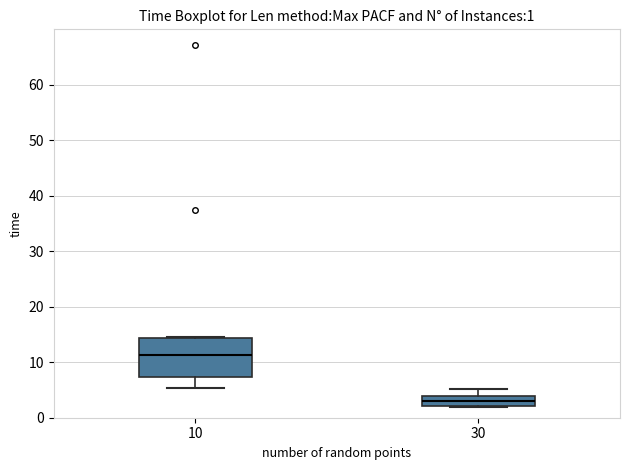

Comparing the boxes themselves (not the whiskers), which one is the tallest?

10